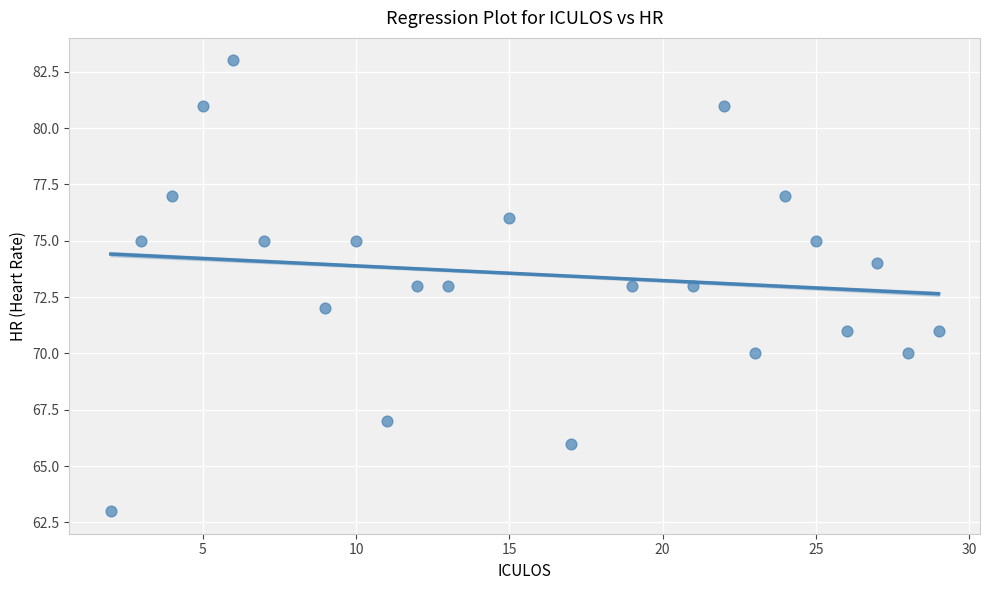

What is the range of X values (max minus min)?

27